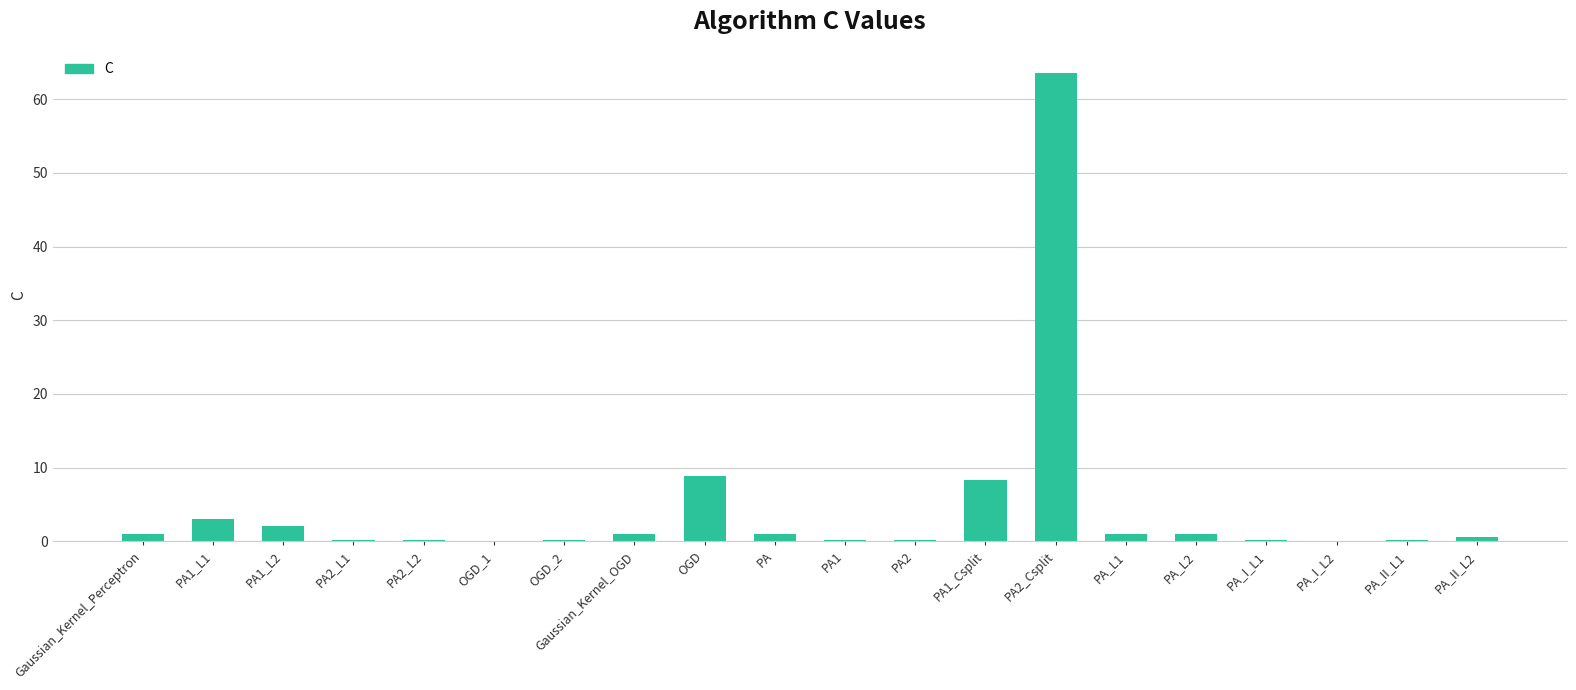

What is the change in value from PA1_L1 to OGD?

+5.9